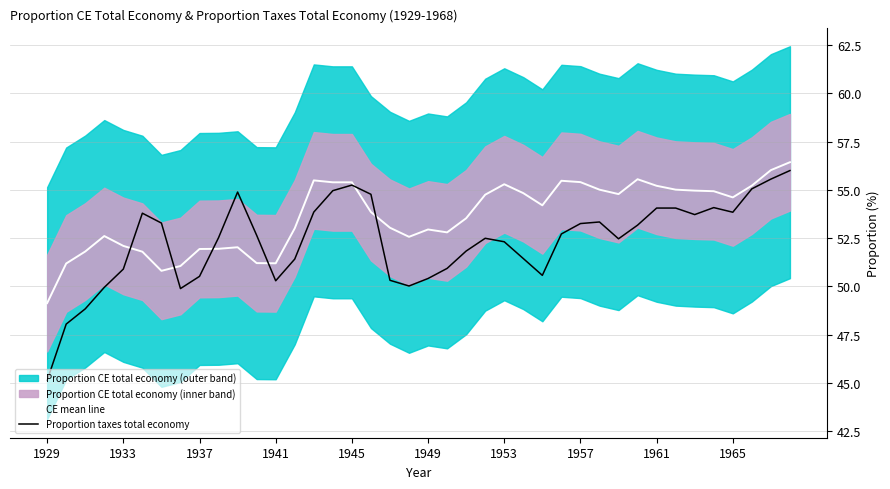

What is the highest value of the Proportion taxes total economy series?

56.0